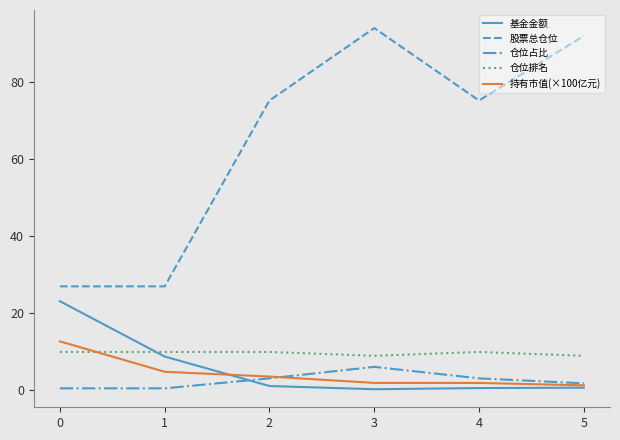

What is the maximum value for 股票总仓位?

94.1